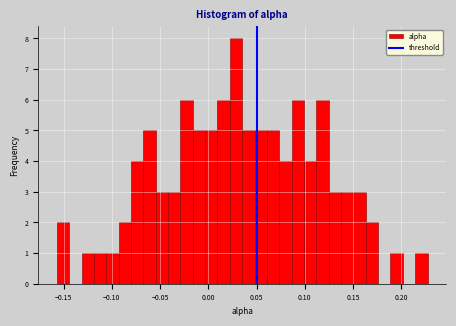

Around what value on the x-axis is the tallest bar? Give the approximate position of its centre, as read against the axis.

0.030